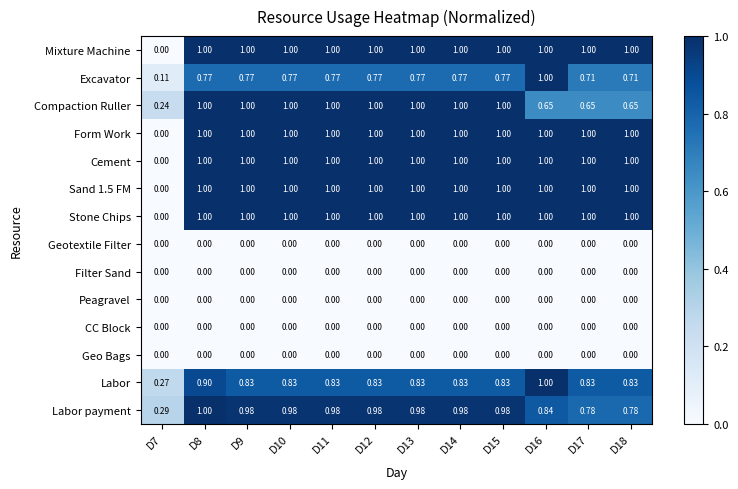

Is the value of Labor at D15 greater than the value of CC Block at D9?

Yes